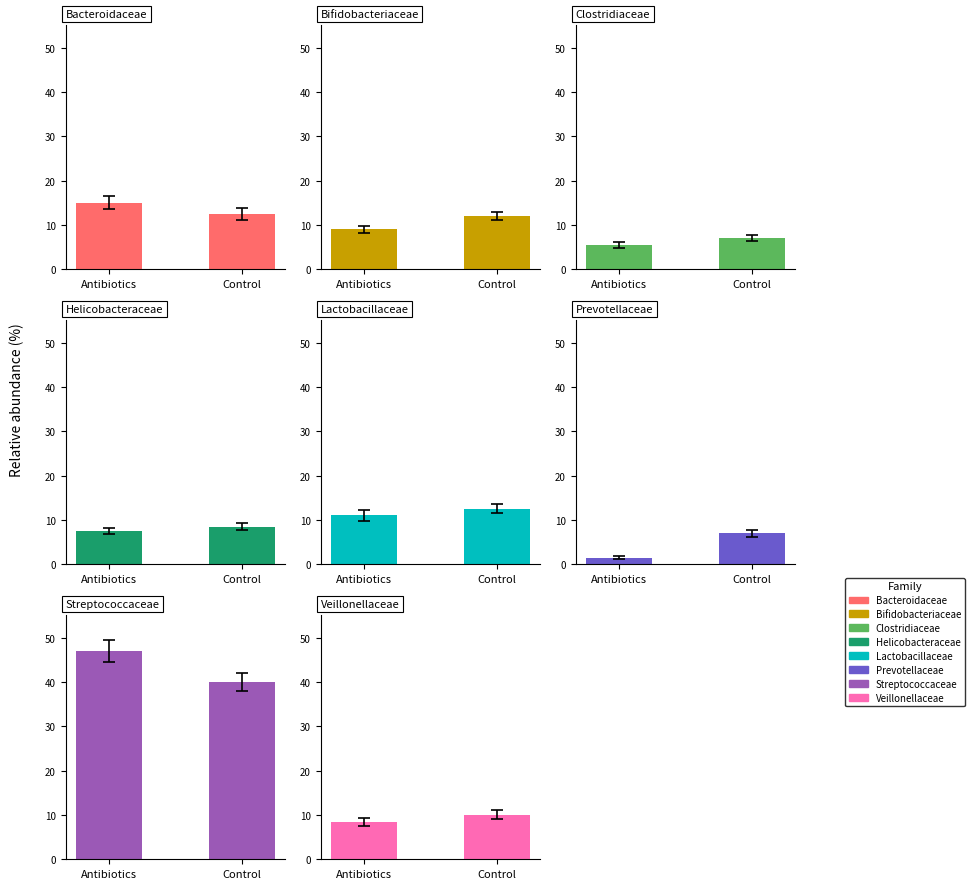

Reading right to left, what are all the values shown in this chart?

Antibiotics: 8.5	47.0	1.5	11.0	7.5	5.5	9.0	15.0
Control: 10.0	40.0	7.0	12.5	8.5	7.0	12.0	12.5